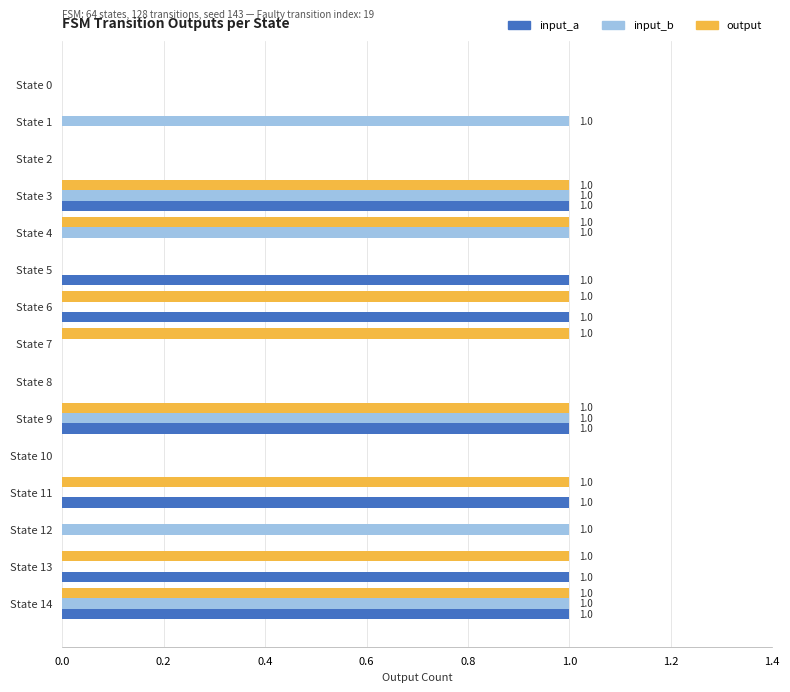

What is the total value across all series at State 3?

3